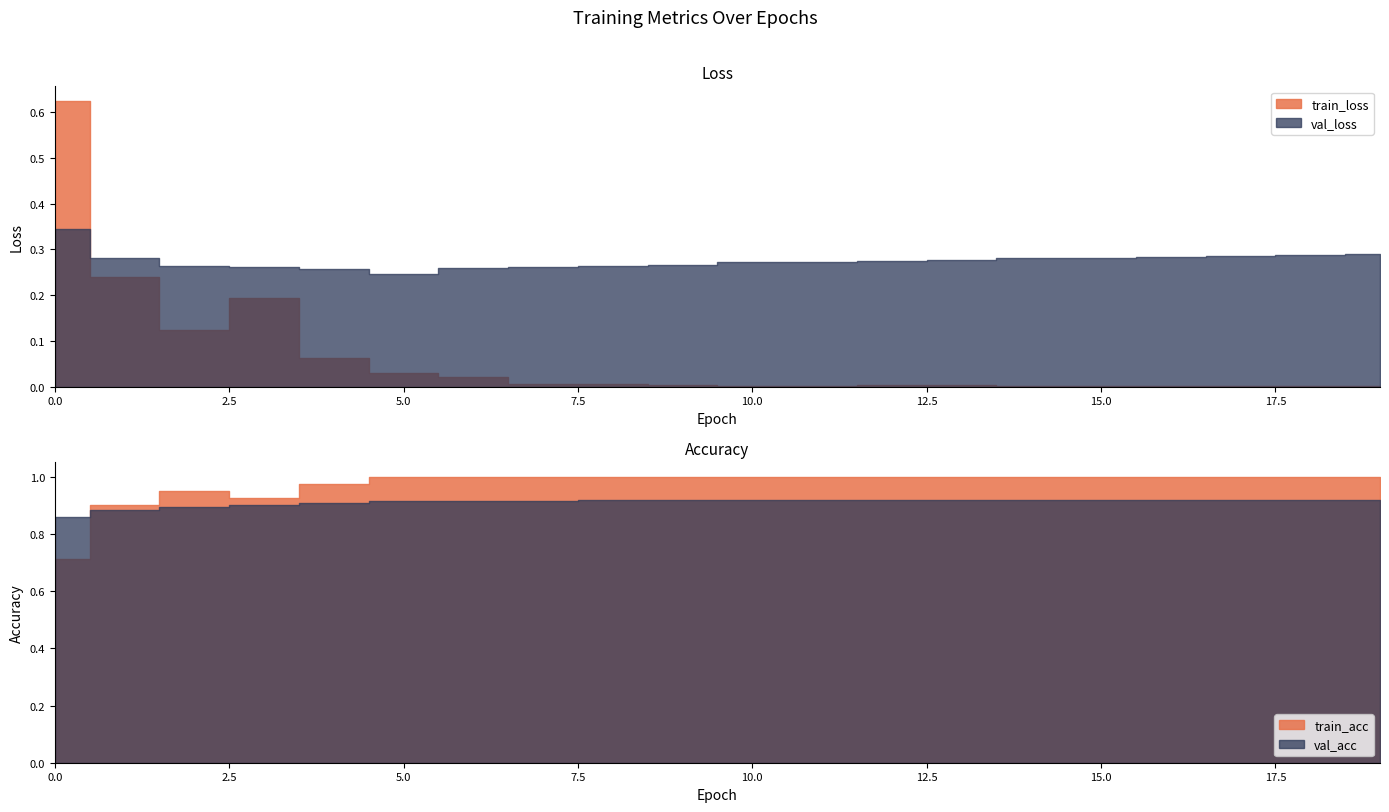

At how many categories does at least one series exceed 0?

20